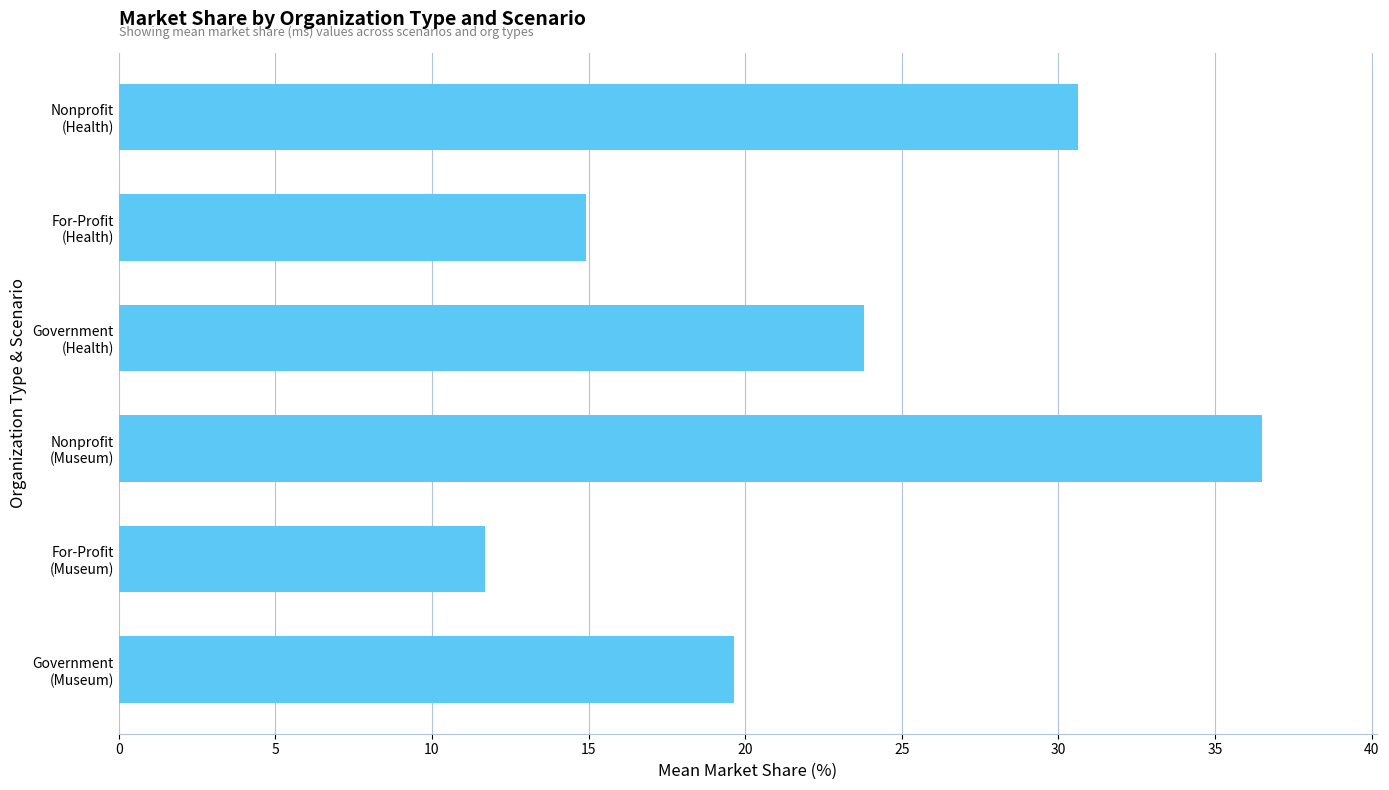

What is the difference between the maximum and minimum values?

24.8